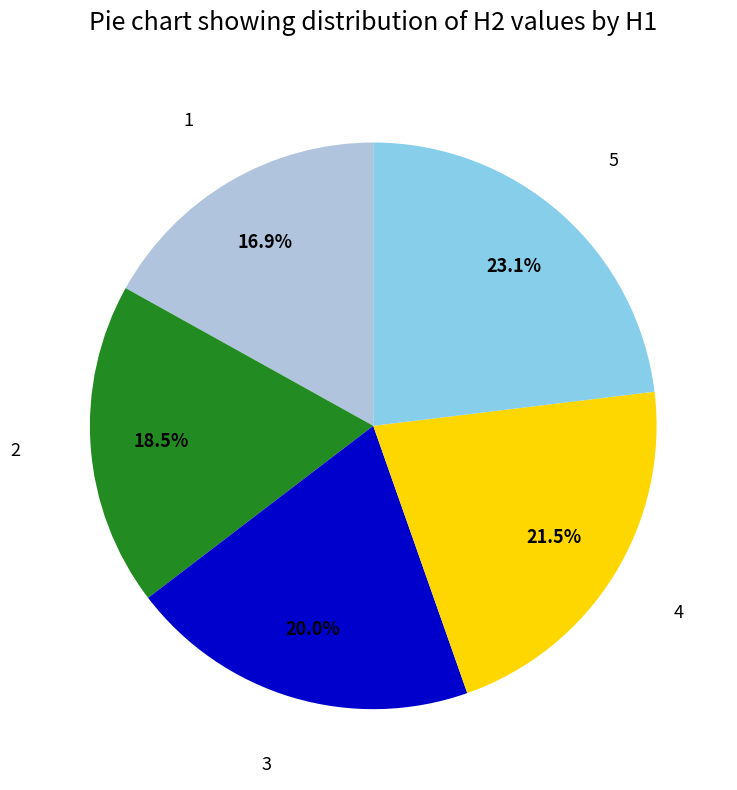

Is there any slice that represents more than half of the pie?

No